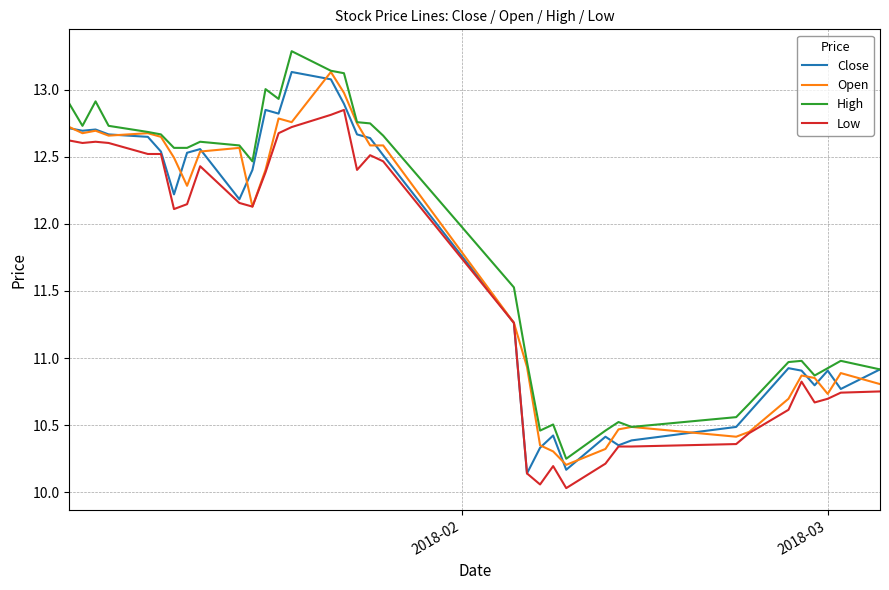

True or false: High and Low intersect in this chart.

False